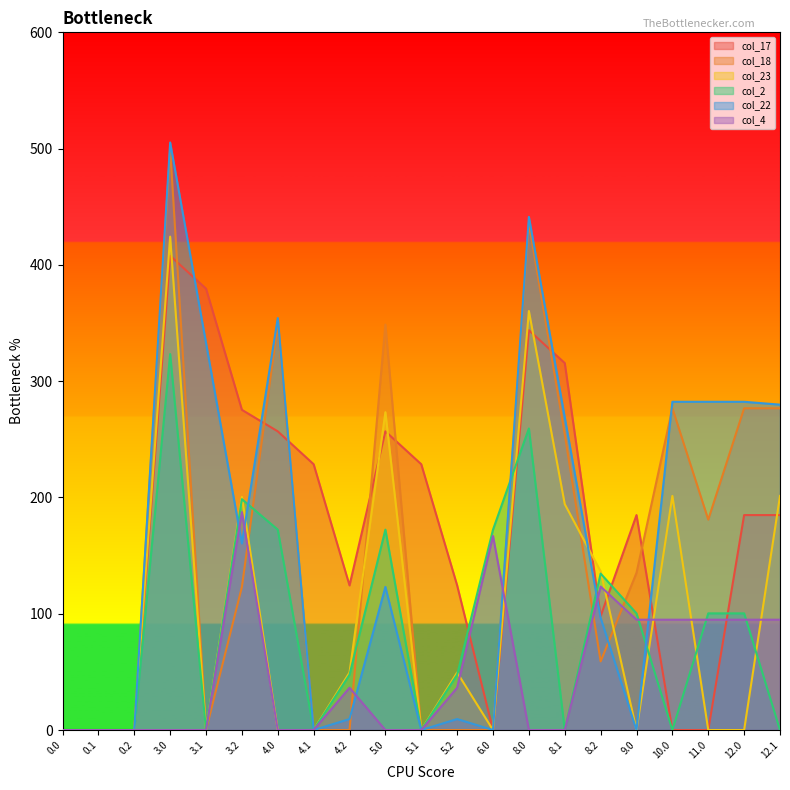

Where does the col_2 series first go above 47?

3.0